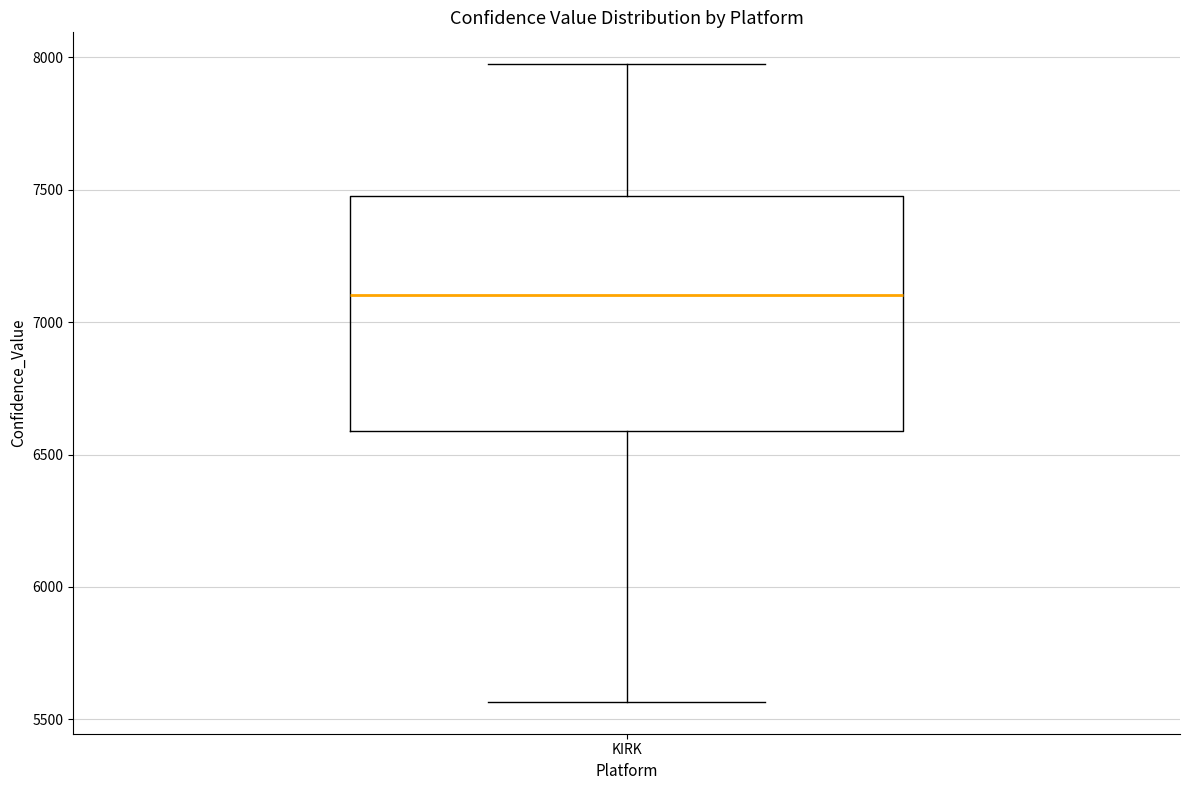

Read this box plot against the y-axis: the position of the median line, the range covered by the box, and the ends of both whiskers. The values are not printed on the chart, so give them approximately, as read against the axis.

median 7100, box 6600 to 7500, whiskers 5550 to 7950